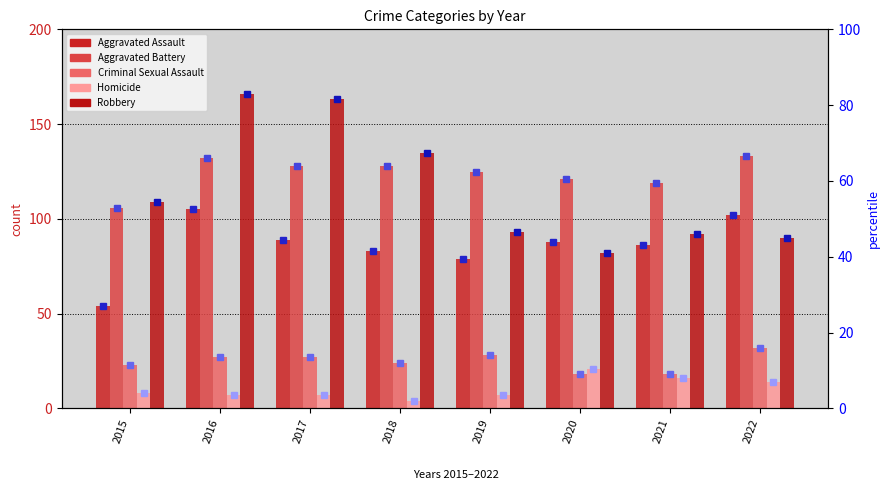

What is the value of the Homicide bar at the 4th from the left?

4